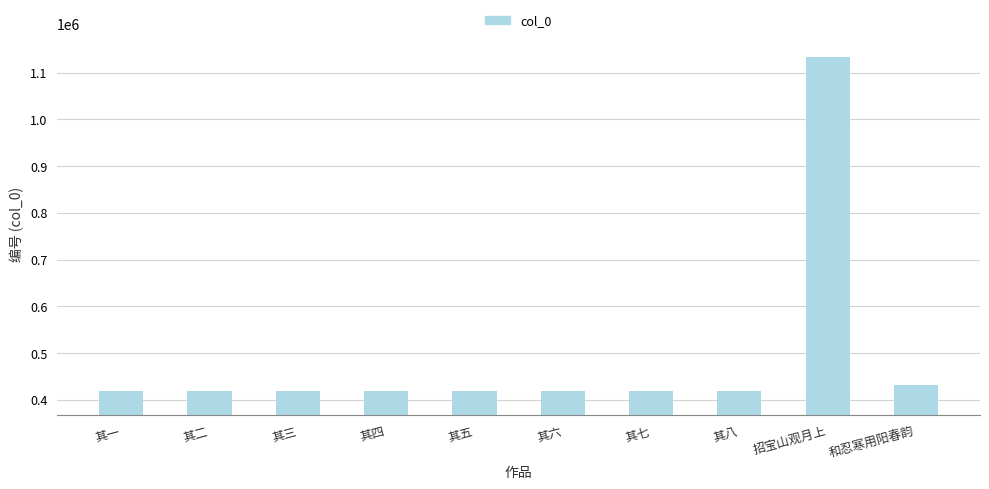

Where is the data nearest to the value 775976?

和忍寒用阳春韵